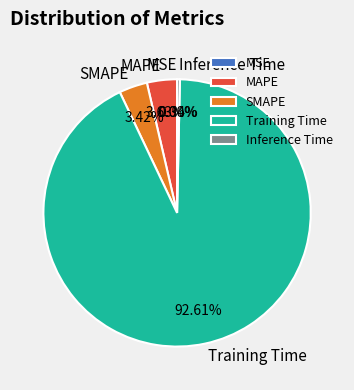

The Training Time slice represents 81% of the pie. True or false?

False